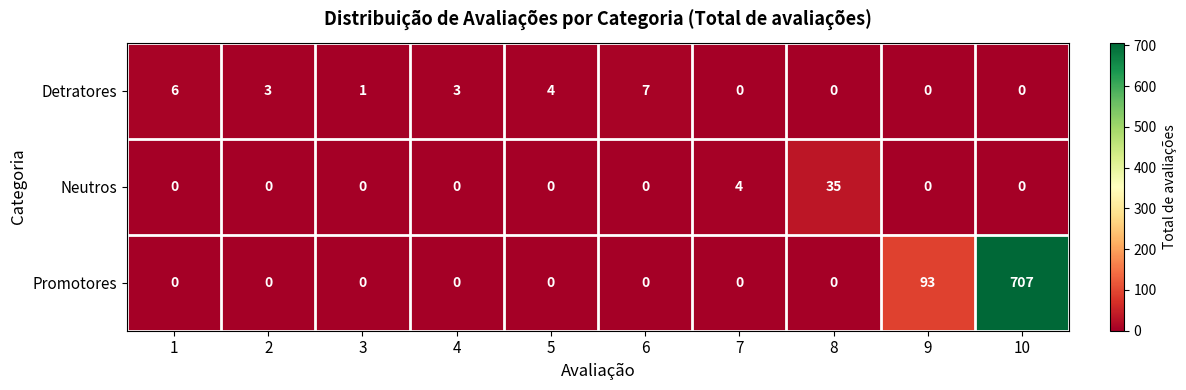

List the series in order of their peak value, lowest first.

Detratores, Neutros, Promotores